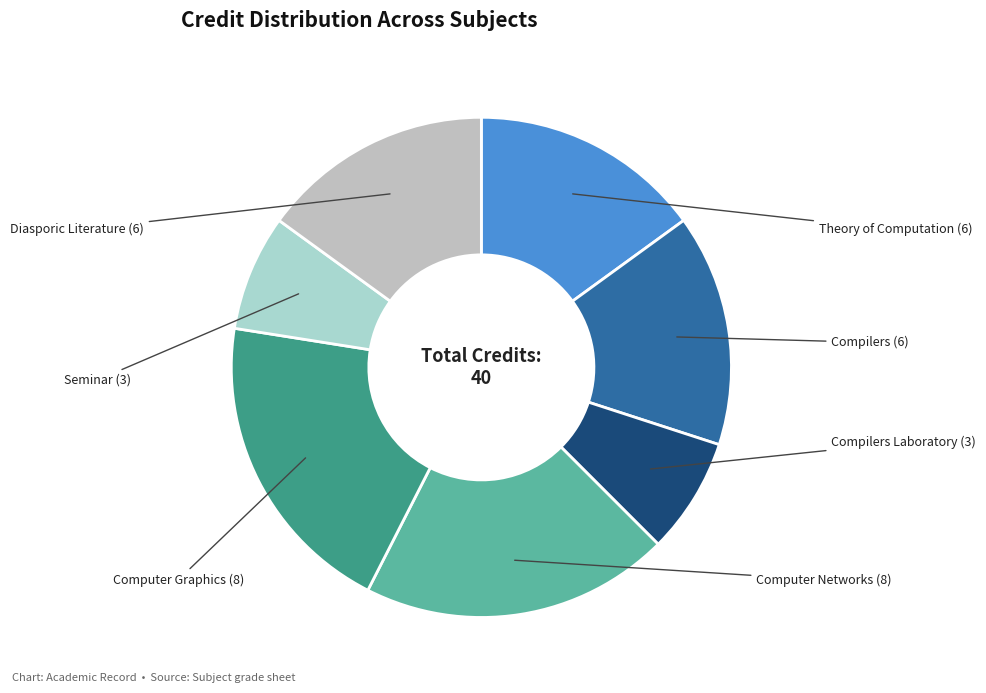

Rank the categories by value from lowest to highest.

Compilers Laboratory (3), Seminar (3), Theory of Computation (6), Compilers (6), Diasporic Literature (6), Computer Networks (8), Computer Graphics (8)